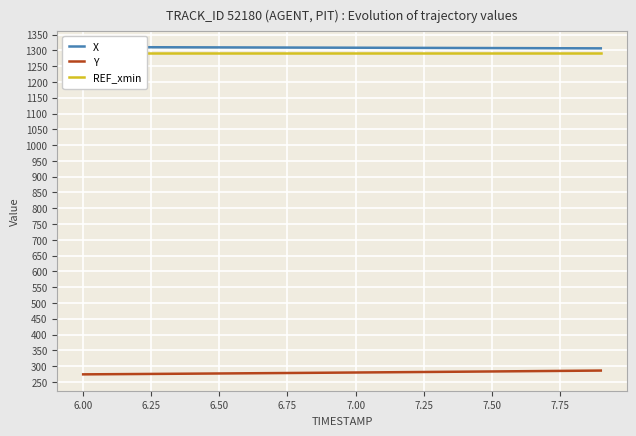

What is the highest value of the Y series?

286.2